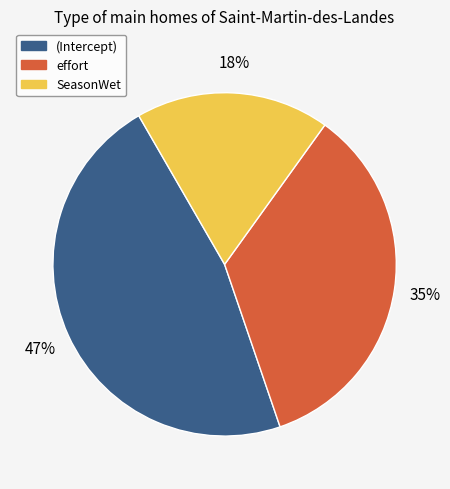

How many slices are in this pie chart?

3